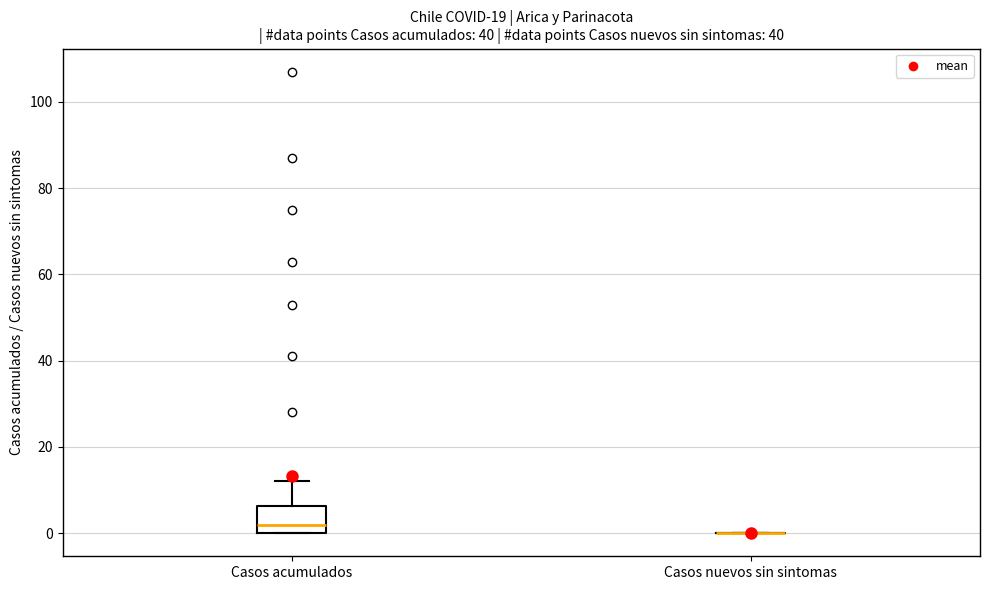

Comparing the boxes themselves (not the whiskers), which one is the tallest?

Casos acumulados